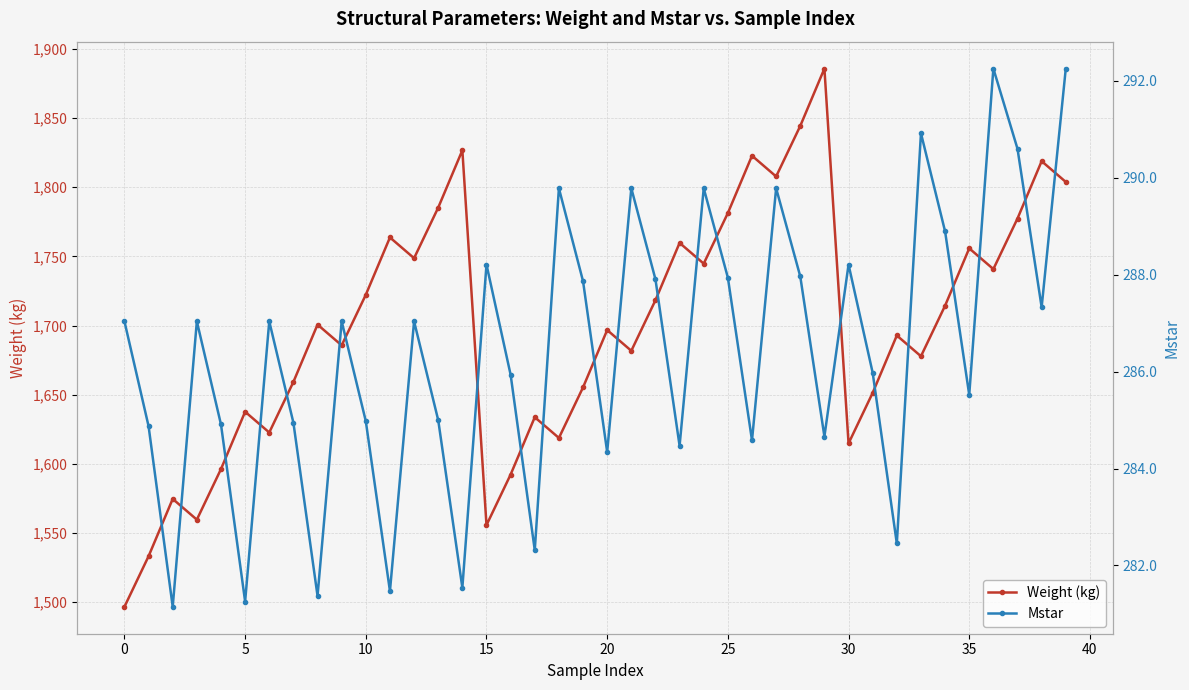

How many interior local peaks does the Weight (kg) series have?

13